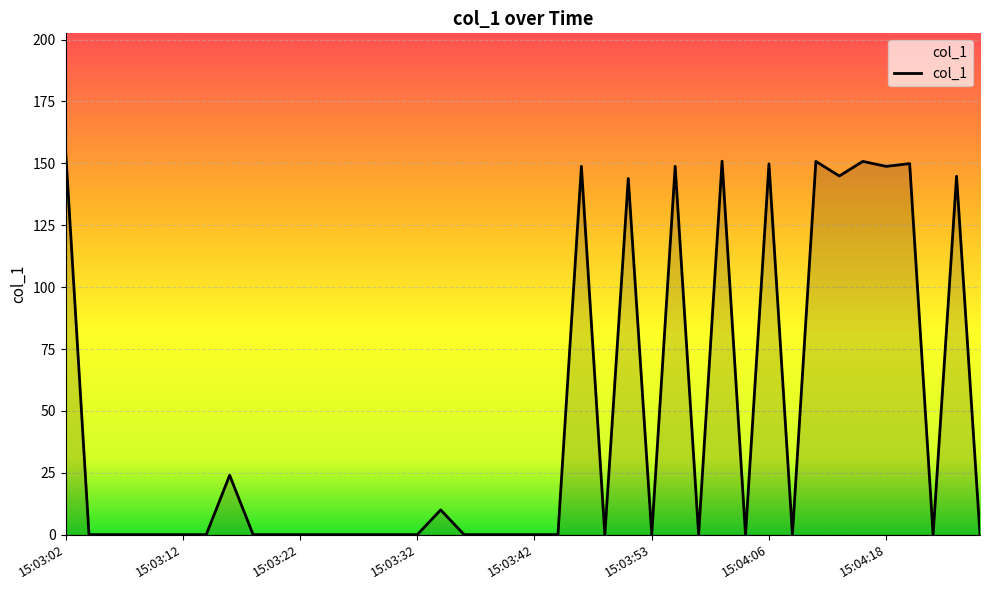

What is the maximum value shown in the chart?

155.8